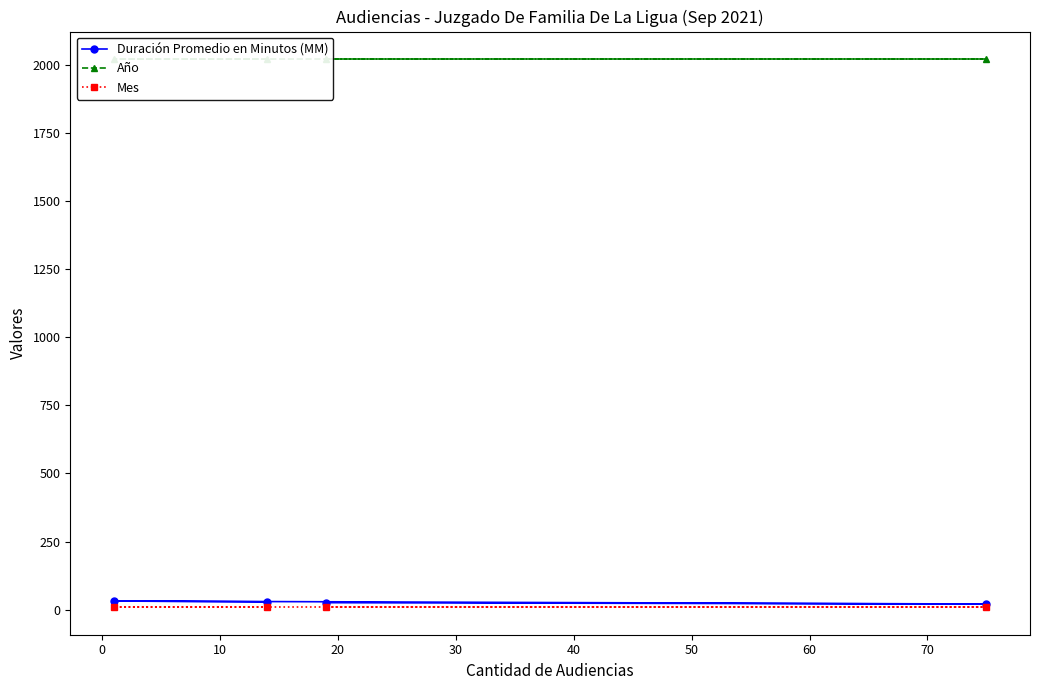

What is the sum of the Mes values at 0 and 10?

18